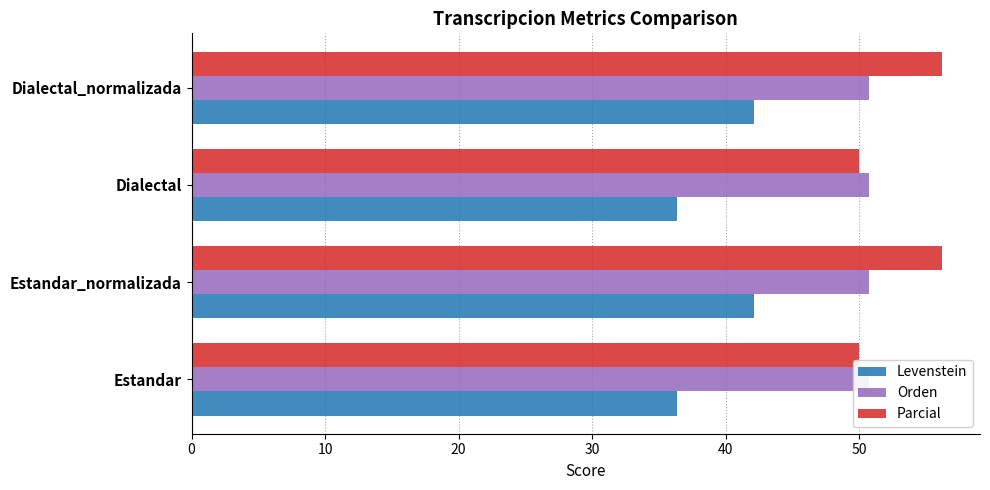

Is it true that Orden equals 0.1 at 30?

False